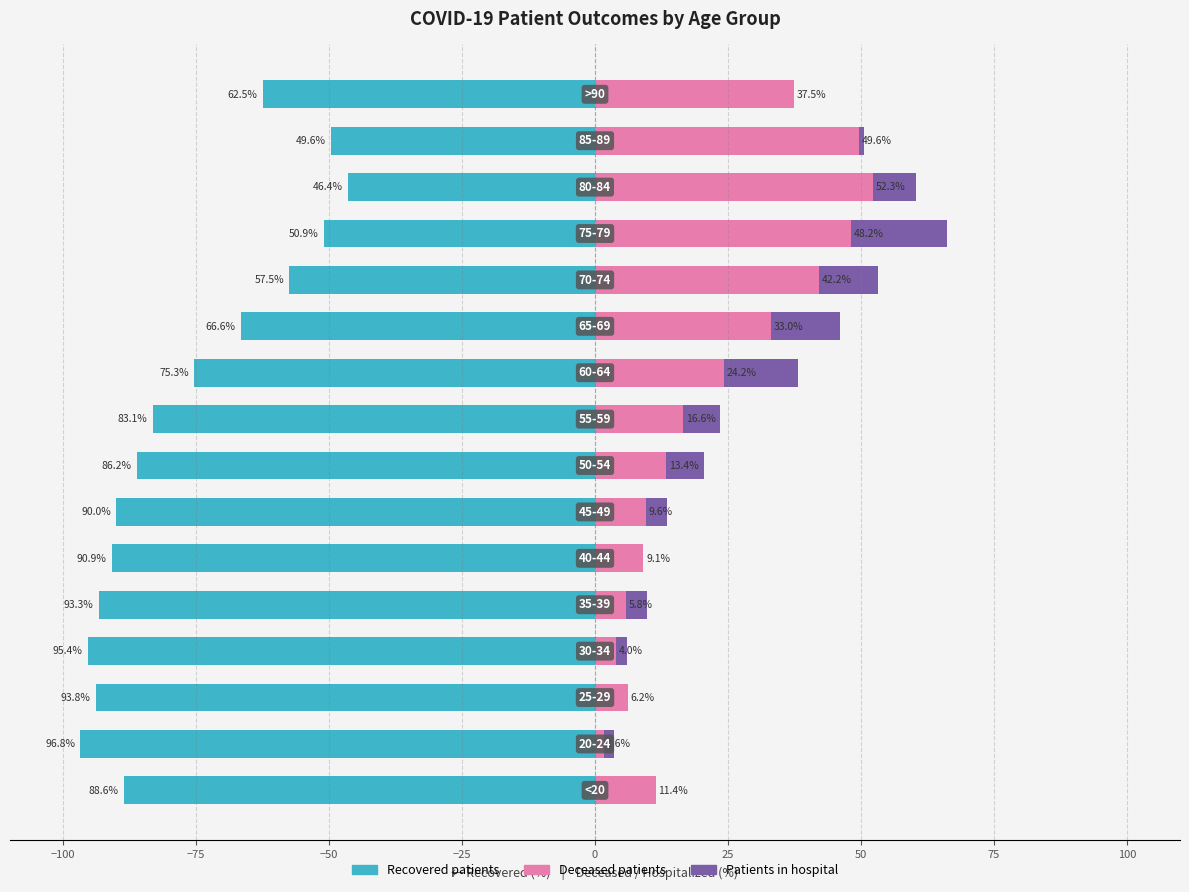

At how many categories does at least one series exceed -26?

16